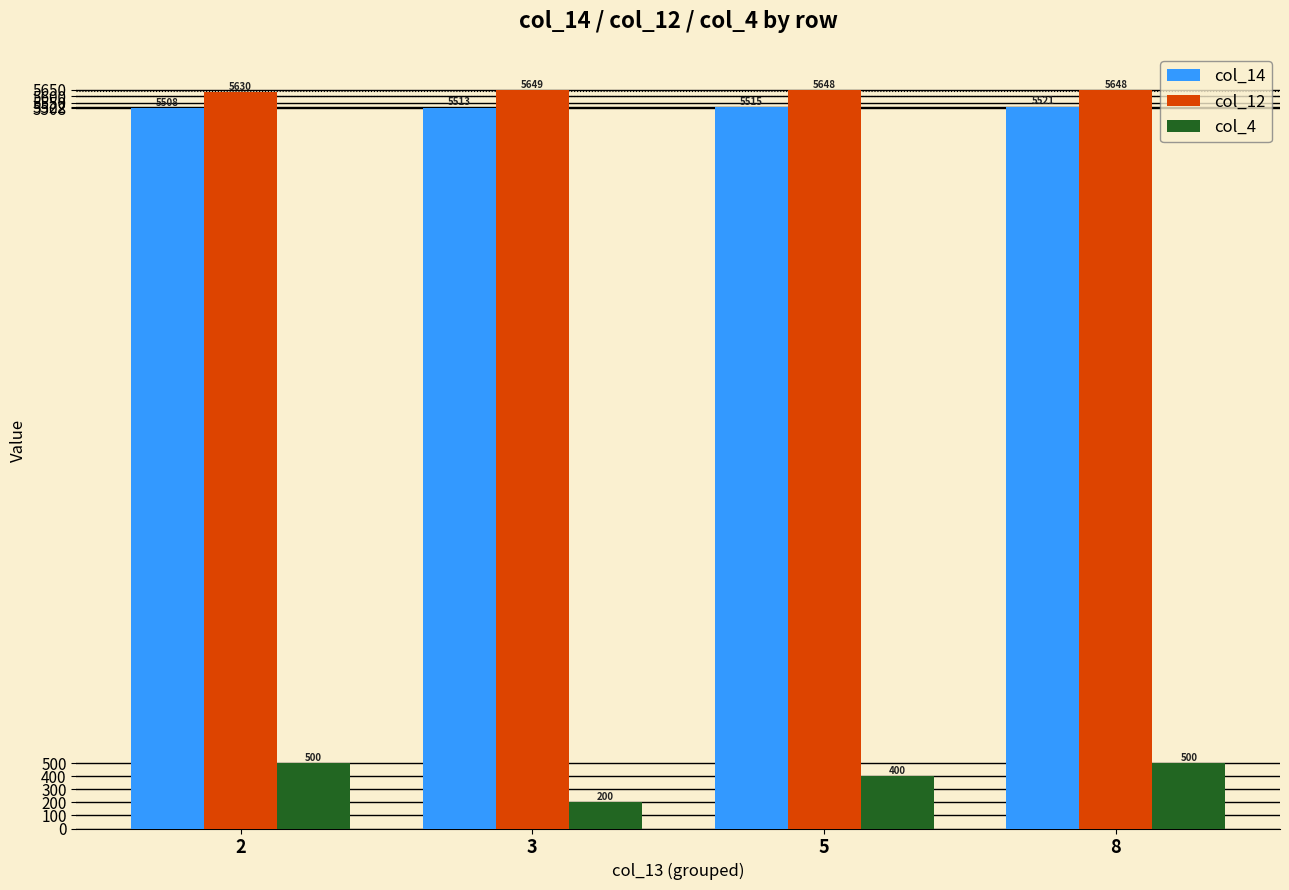

Where does the col_14 series first go above 5515?

5